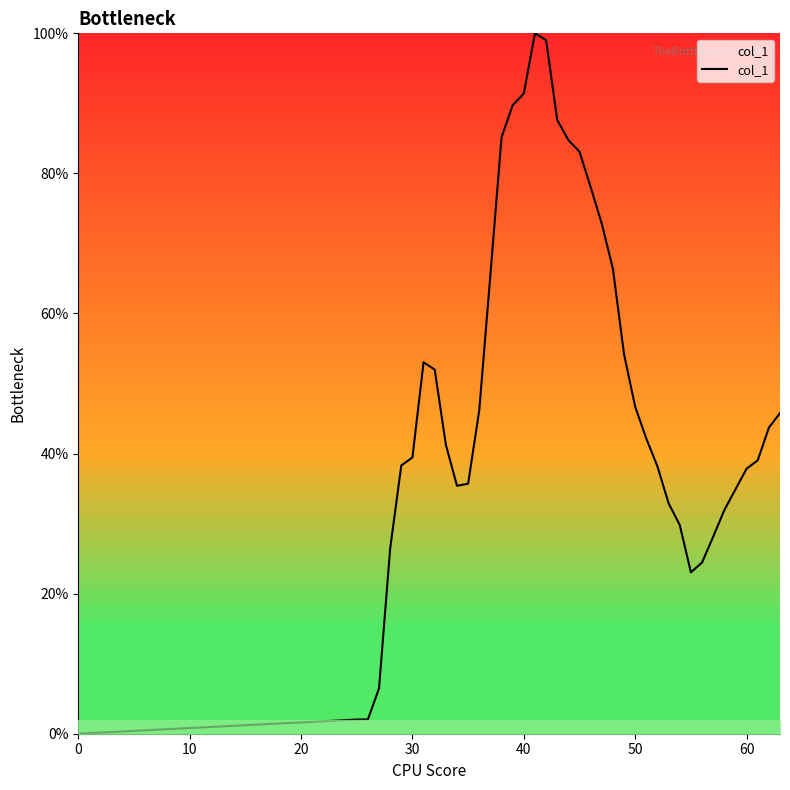

What is the maximum value shown in the chart?

100.0